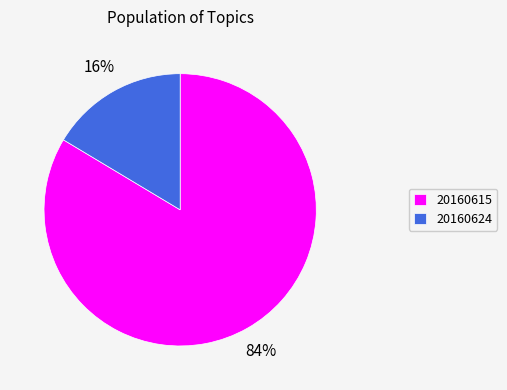

To the nearest percent, what is the average slice percentage?

50%